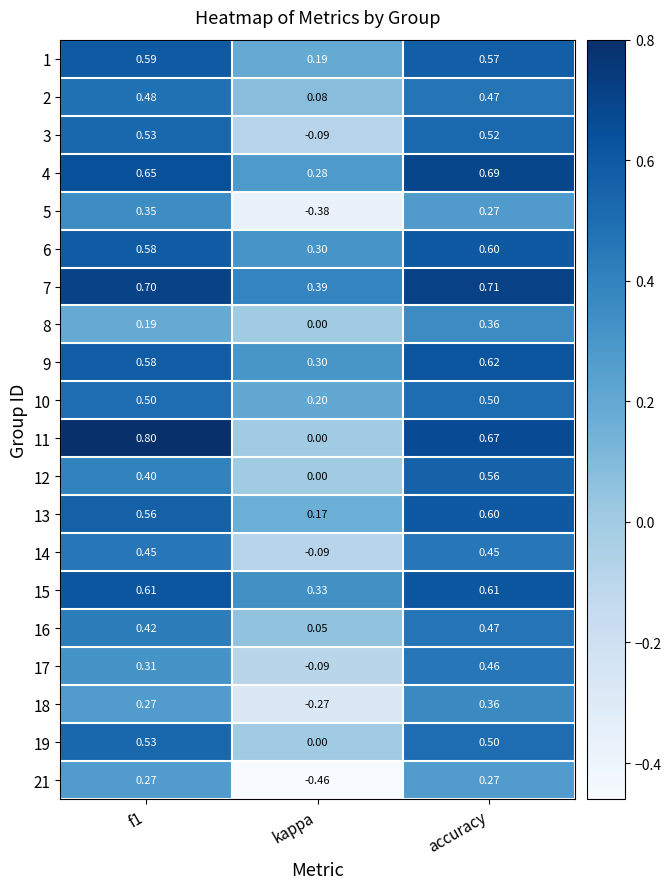

At how many categories does at least one series exceed 0?

3